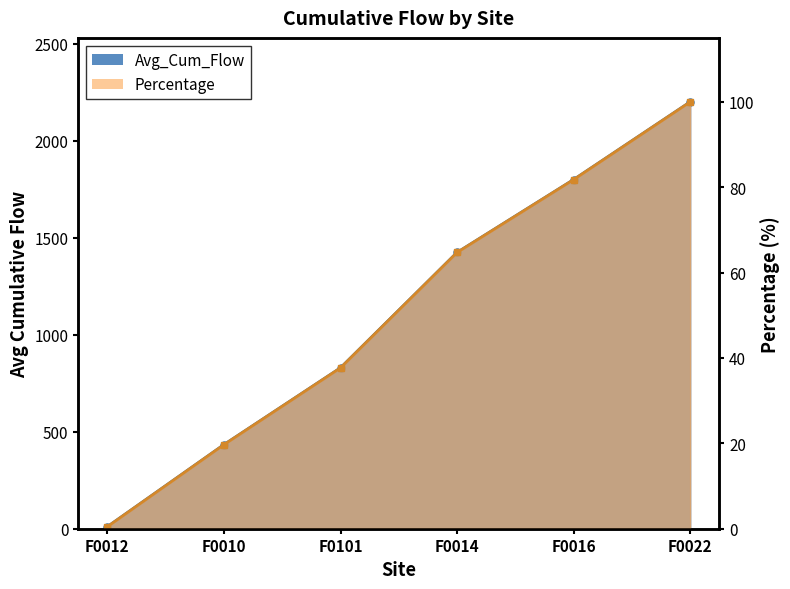

Which series has the largest range (max minus min)?

Avg_Cum_Flow